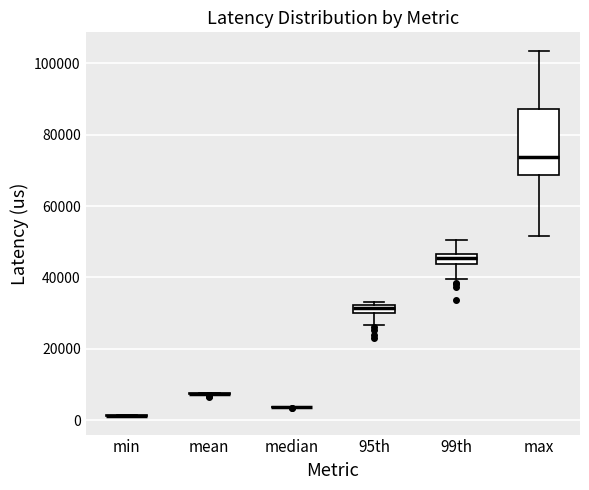

Where is the upper edge of the box for 95th on the y-axis? The values are not printed on the chart, so give them approximately, as read against the axis.

32000